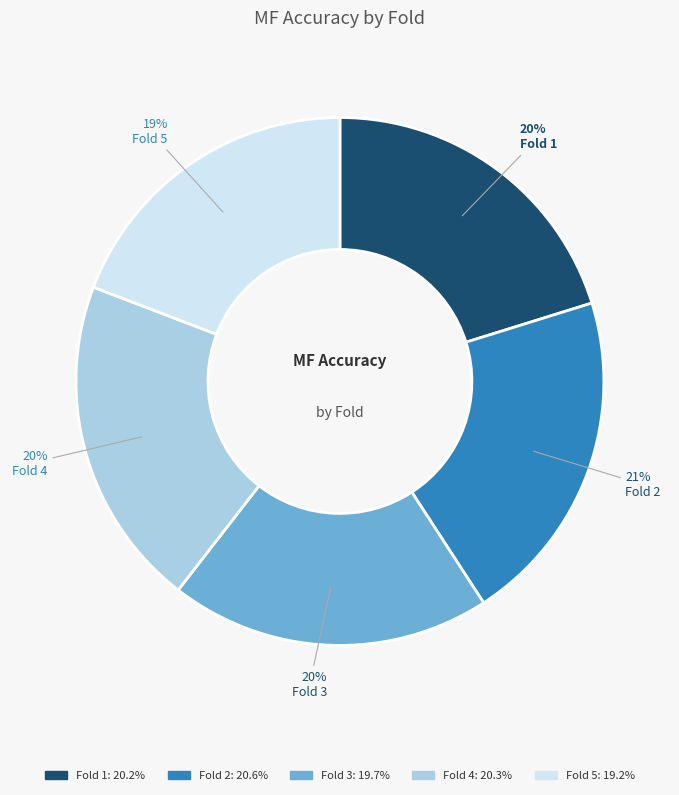

Combined, do Fold 2 and Fold 4 account for over 50%?

No